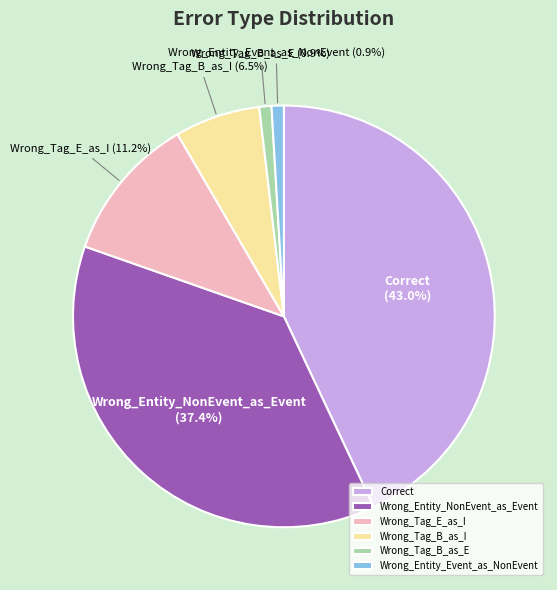

What percentage do Wrong_Entity_NonEvent_as_Event and Wrong_Tag_B_as_I together represent?

43.9%